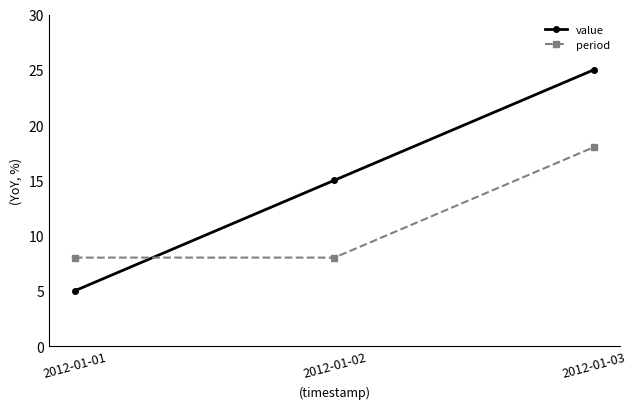

How many data points does each series have?

3